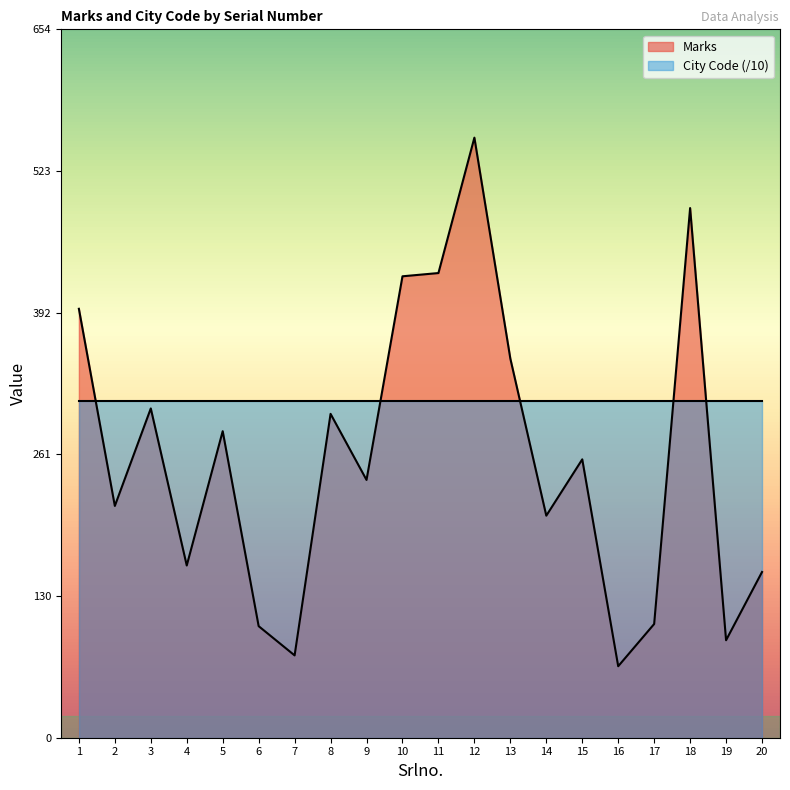

Does the chart display data point markers on the line(s)?

No